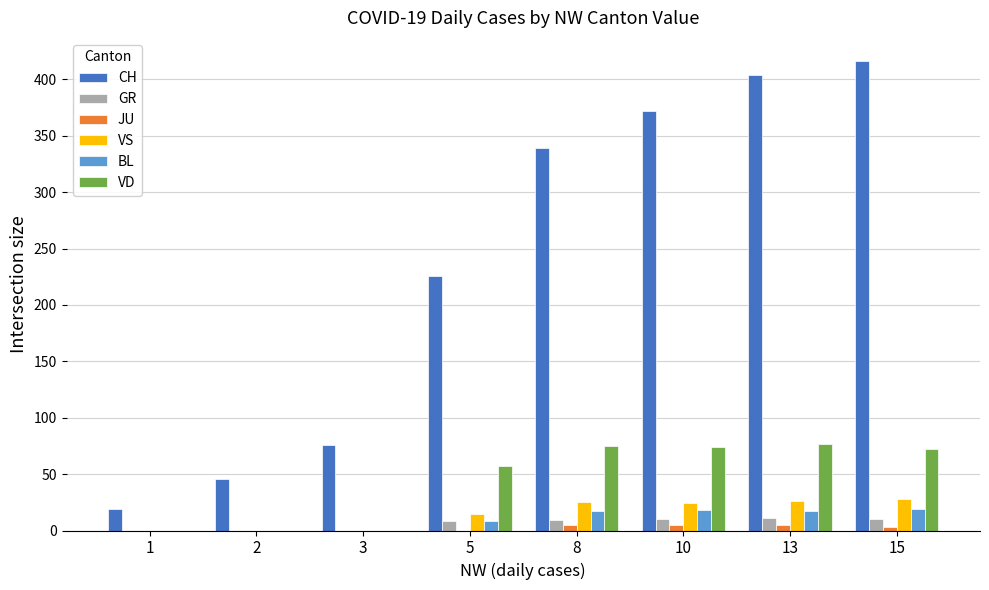

Does the chart contain stacked bars?

No